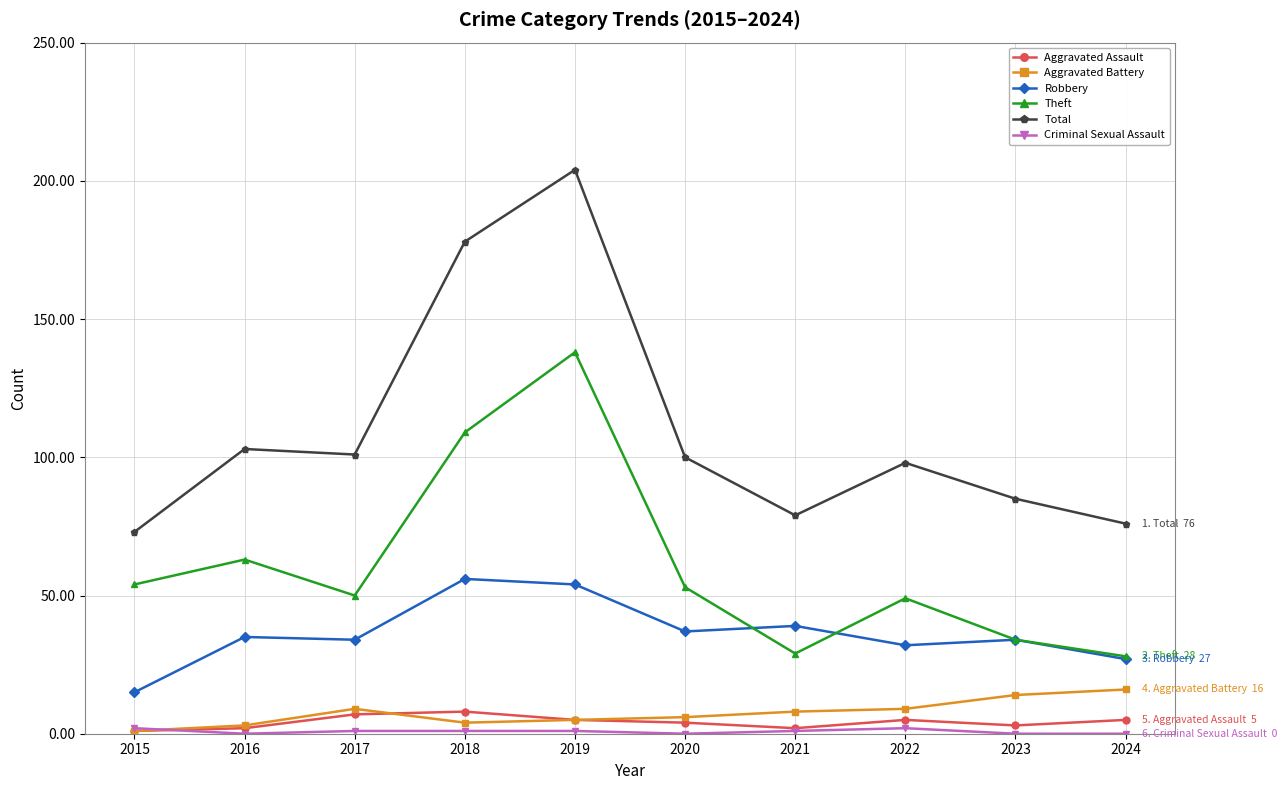

What is the total value across all series at 2019?

407